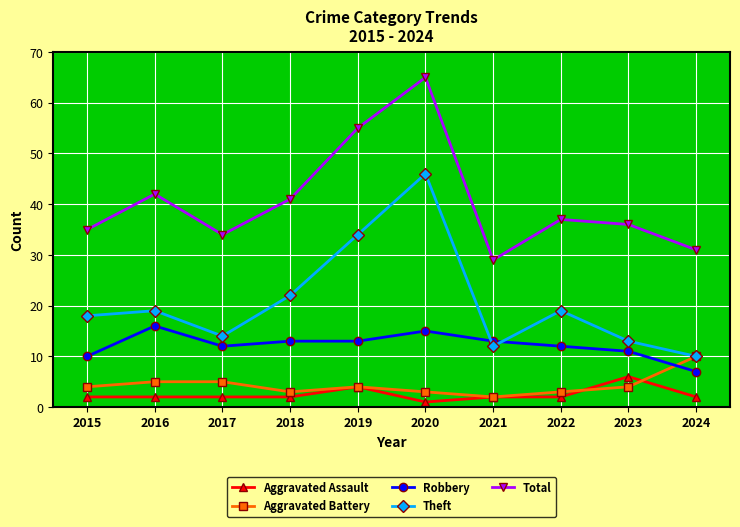

How many series are shown in this chart?

5